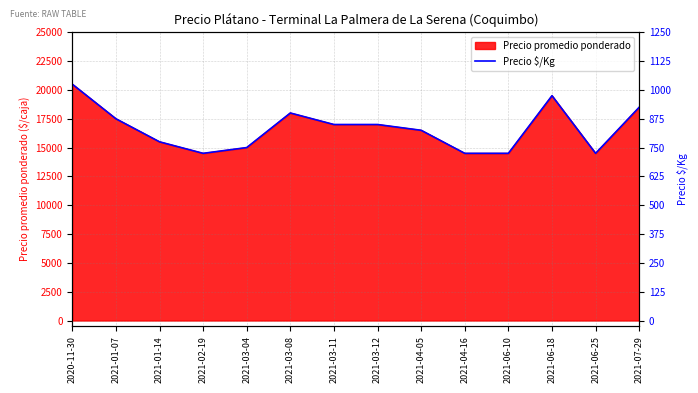

How many categories are shown in the chart?

14